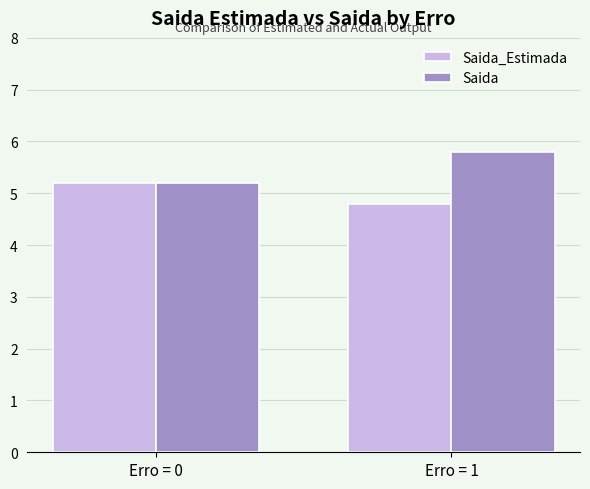

Is it true that Saida equals 1.2 at Erro = 1?

False